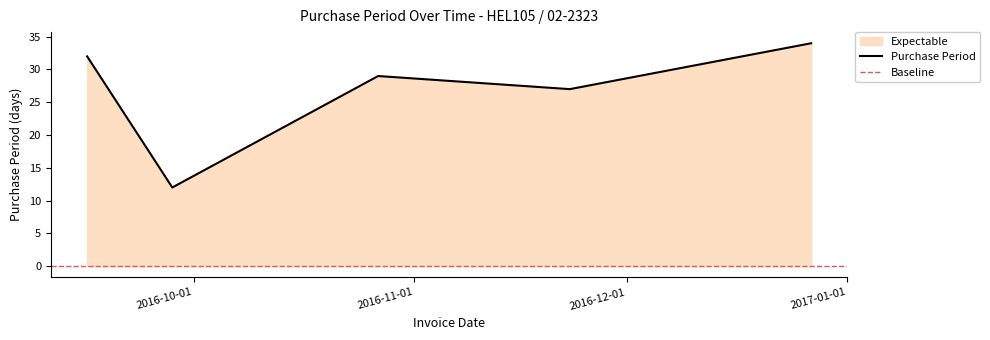

What is the change in value from 2016-09-16 to 2016-11-23?

-5